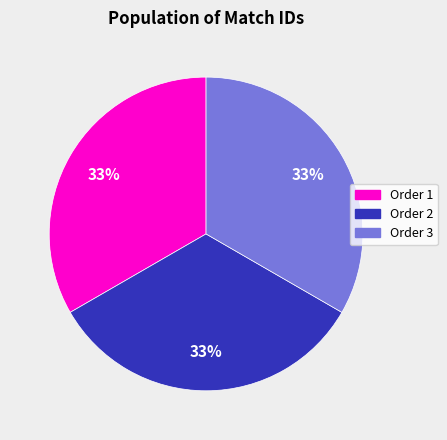

Is there a majority slice in this chart?

No